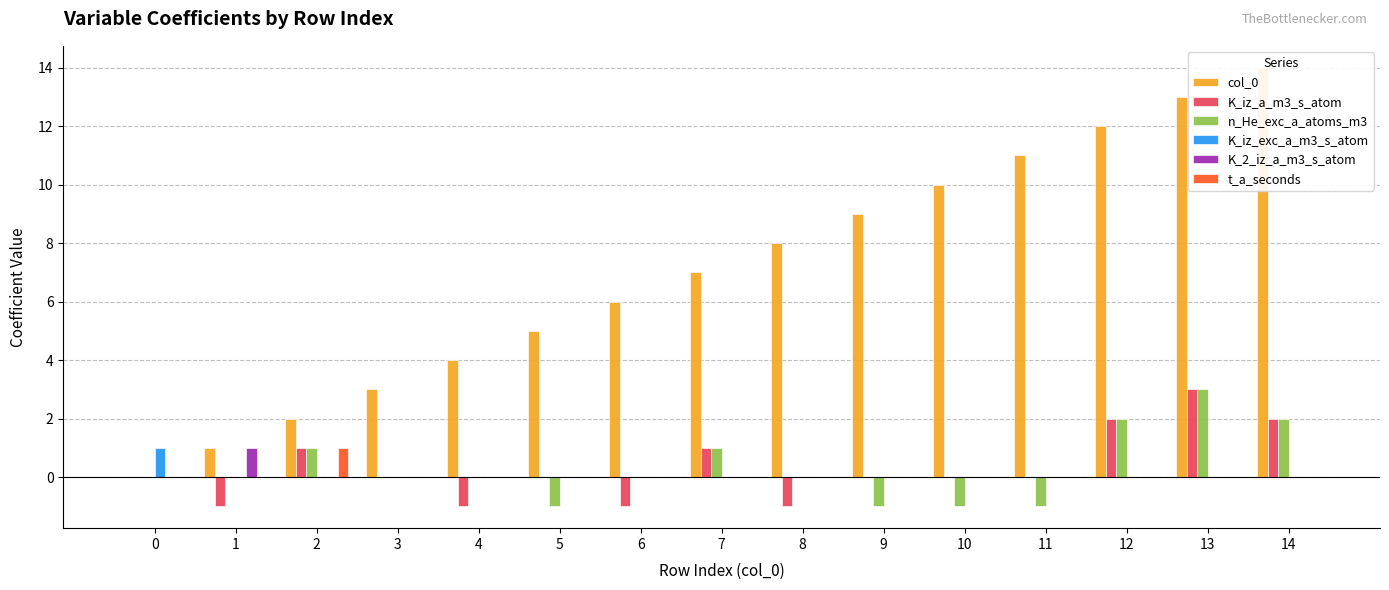

How many data points in K_iz_exc_a_m3_s_atom are above 0?

1